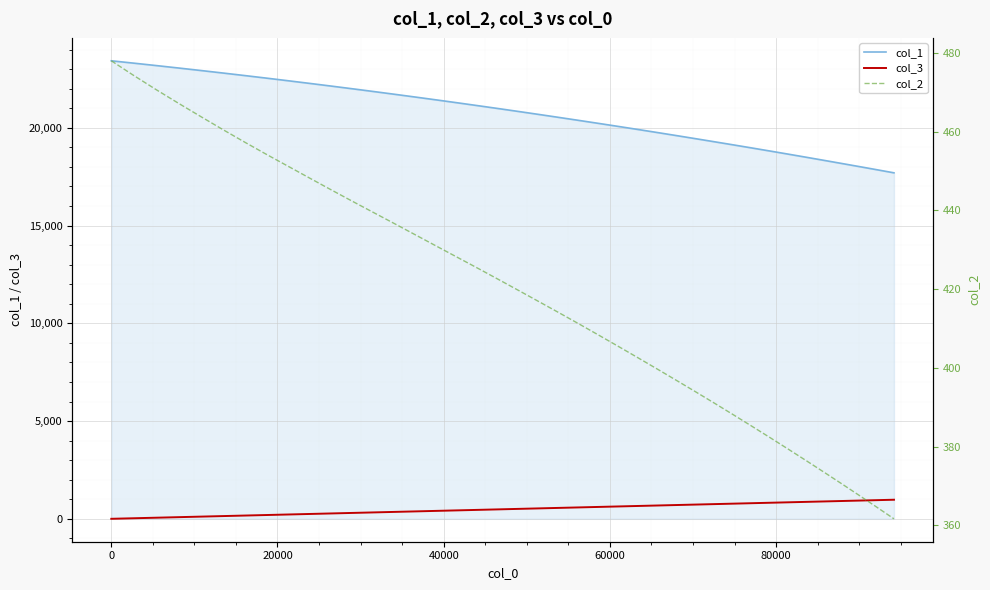

What is the minimum value for col_1?

17695.9